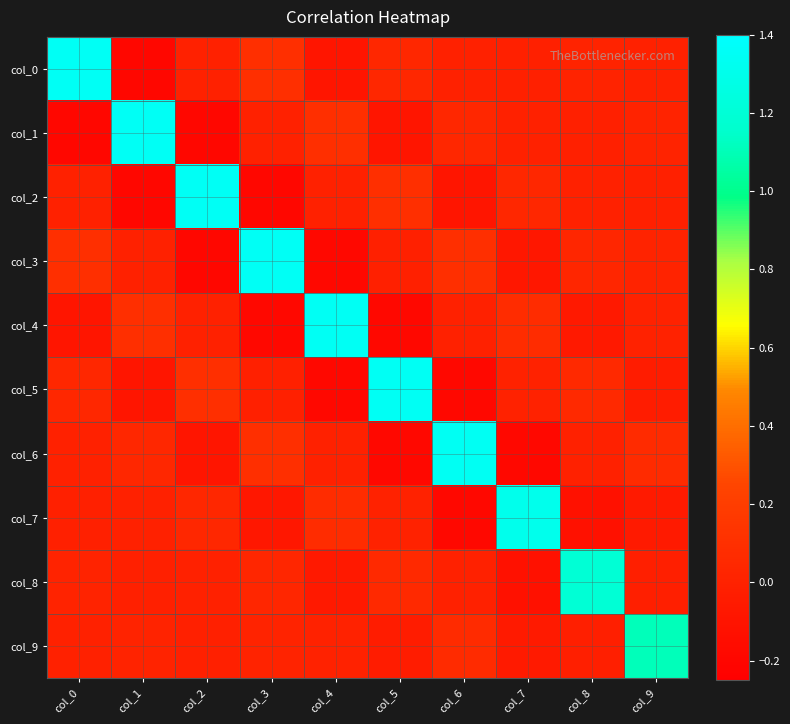

Between col_6 and col_9, which is larger?

col_6